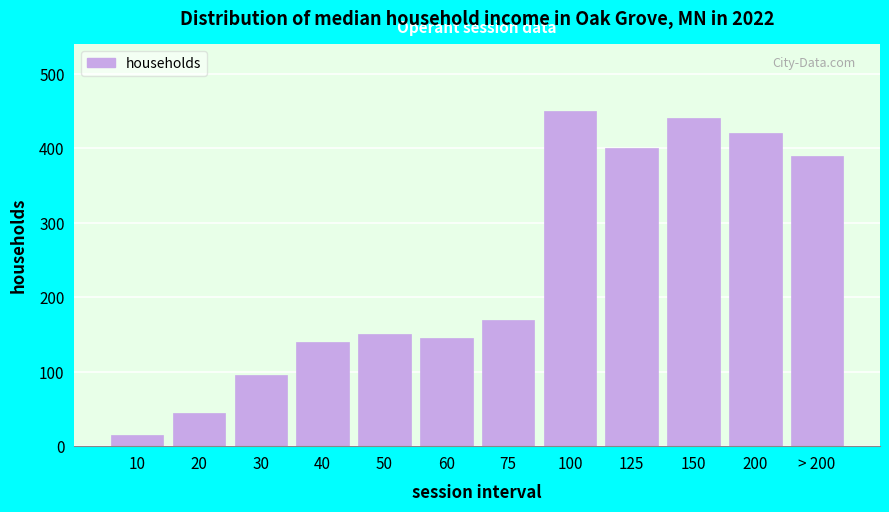

Reading right to left, extract all data points from this chart.

390	420	440	400	450	170	145	150	140	95	45	15